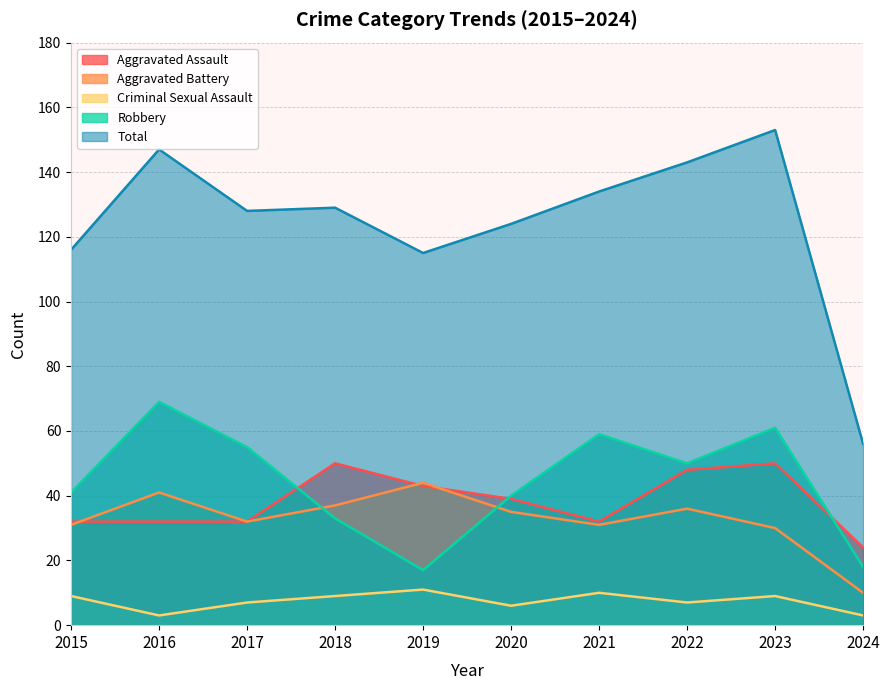

What is the smallest value displayed?

3